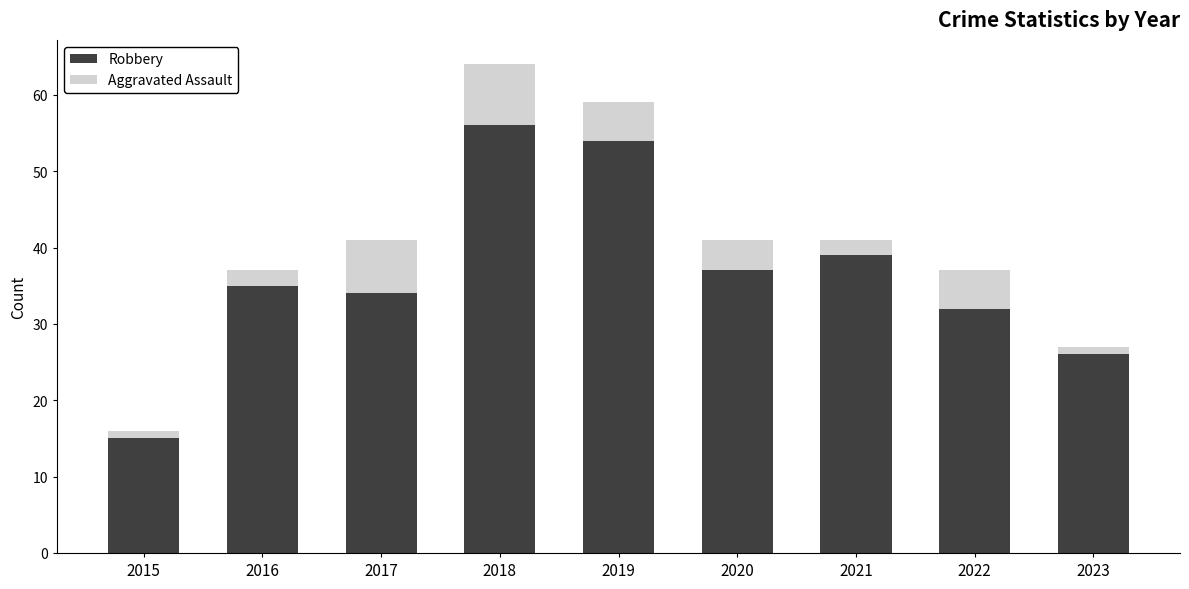

What is the minimum value for Robbery?

15